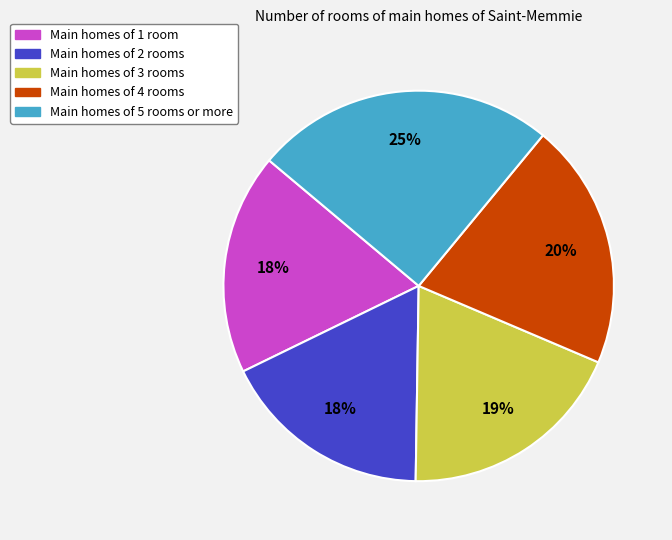

To the nearest percent, what is the difference between the largest and smallest slice percentages?

7%